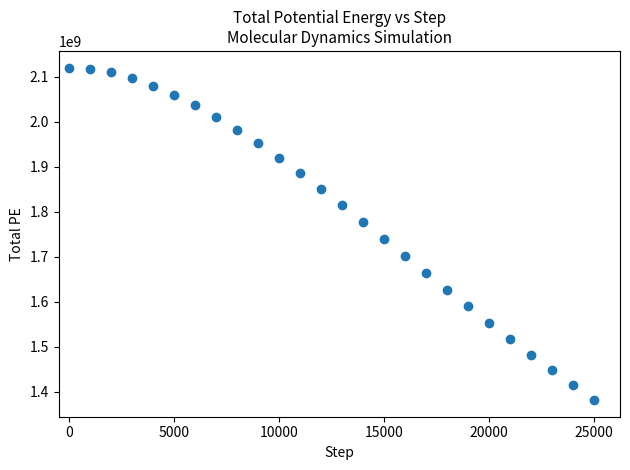

What Y value in the scatter plot is closest to 1751123810?

1739932074.5